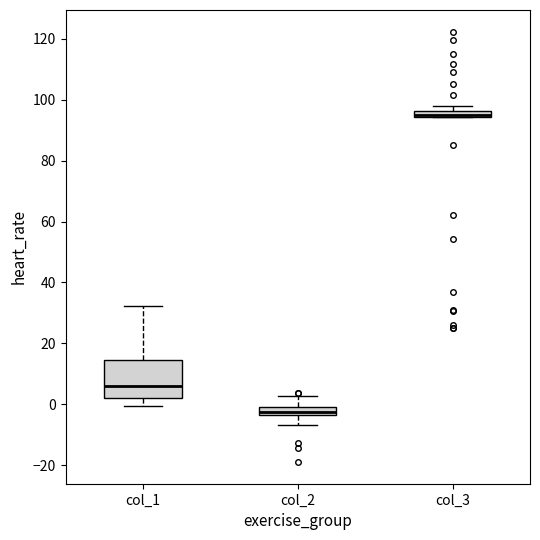

Comparing the boxes themselves (not the whiskers), which one is the tallest?

col_1